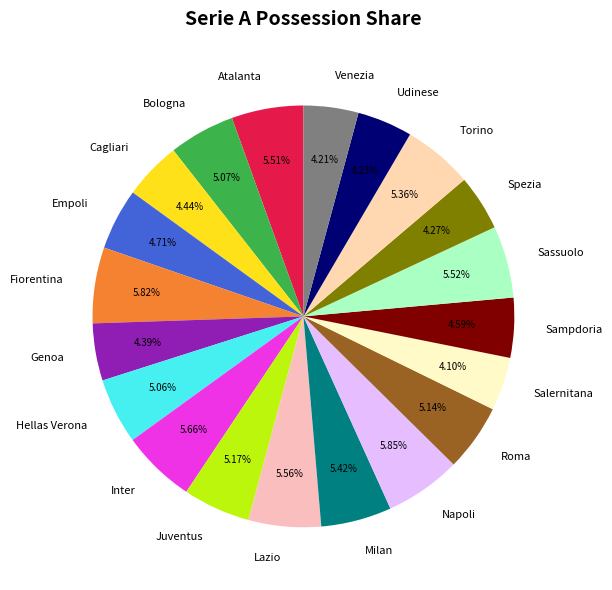

What is the ratio of the value at Lazio to the value at Milan?

1.0